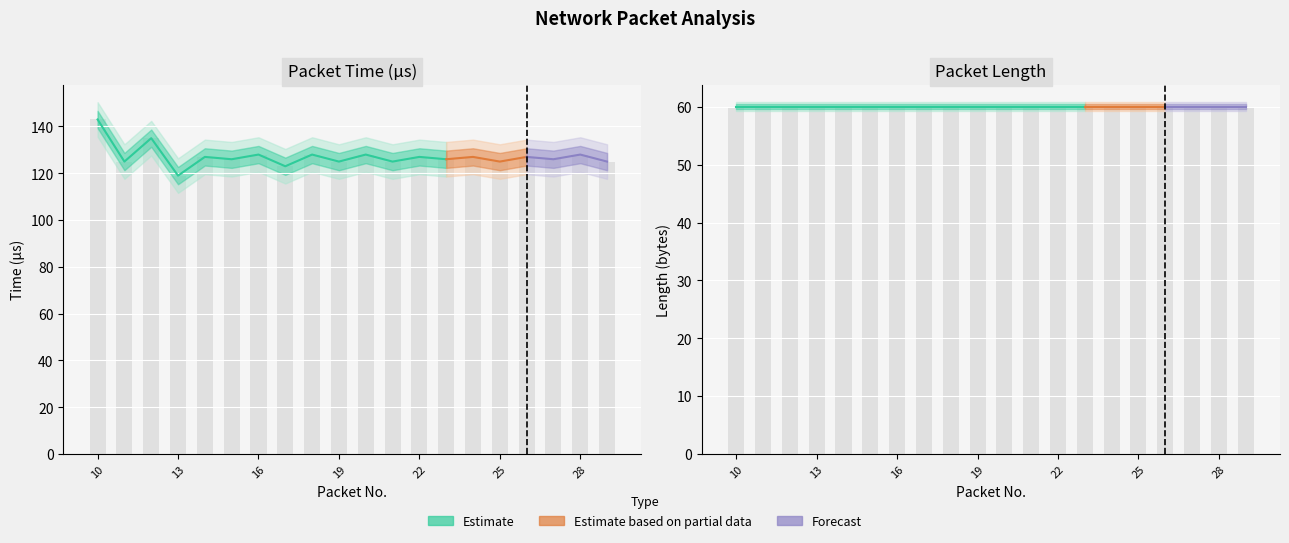

Reading left to right, list all the values displayed in this chart.

10=143.0	11=125.0	12=135.0	13=119.0	14=127.0	15=126.0	16=128.0	17=123.0	18=128.0	19=125.0	20=128.0	21=125.0	22=127.0	23=126.0	24=127.0	25=125.0	26=127.0	27=126.0	28=128.0	29=125.0